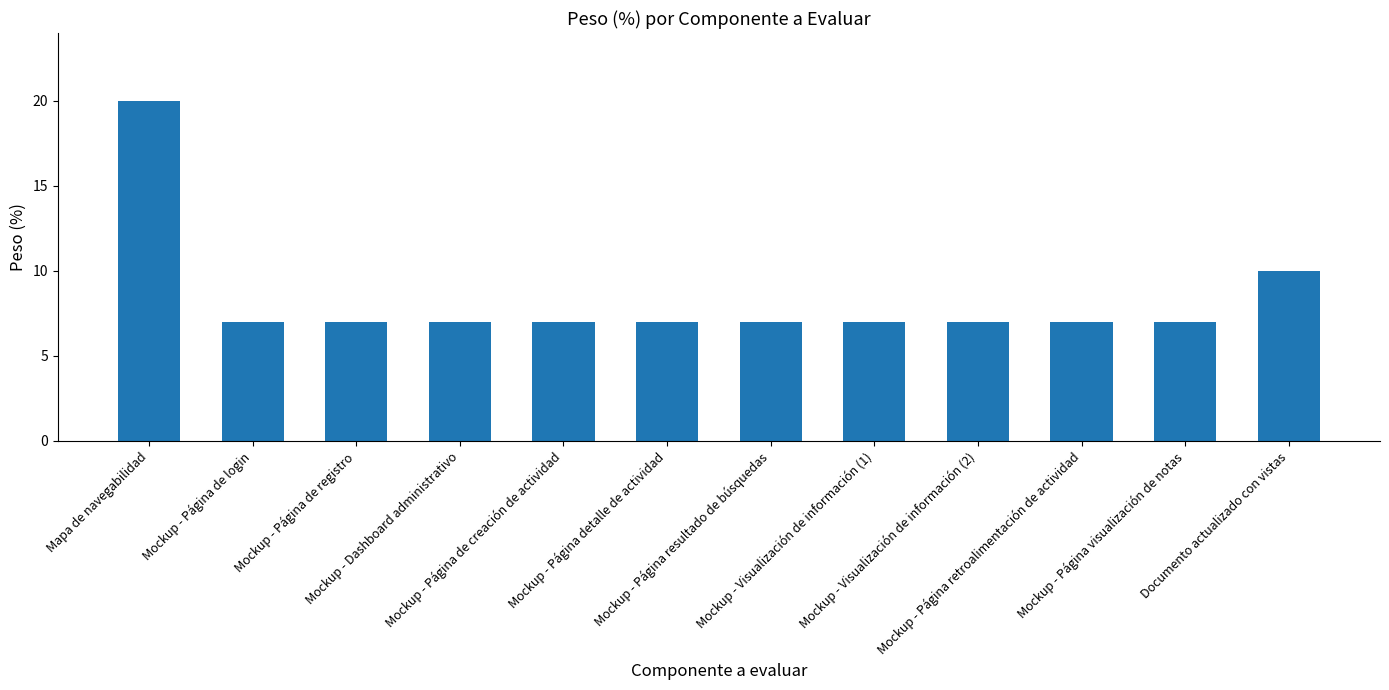

What is the difference between the maximum and minimum values?

13